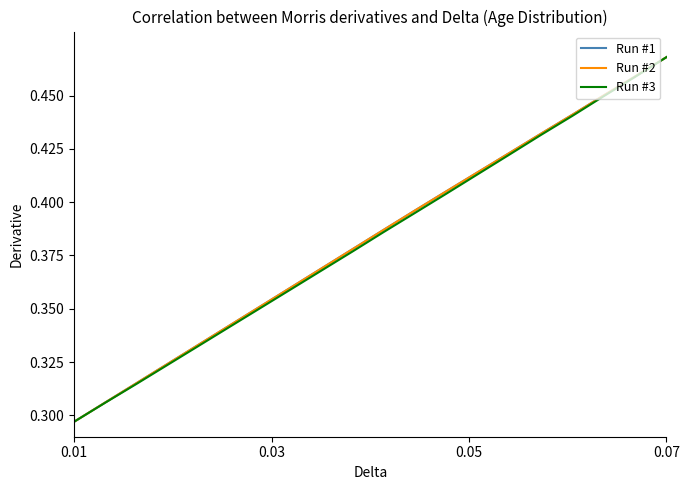

What is the value of the Run #1 point at the 10th from the left?

0.4